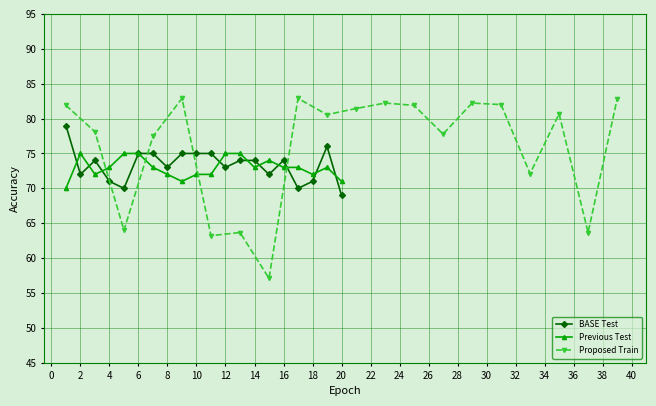

Which series has the widest spread of values?

Proposed Train